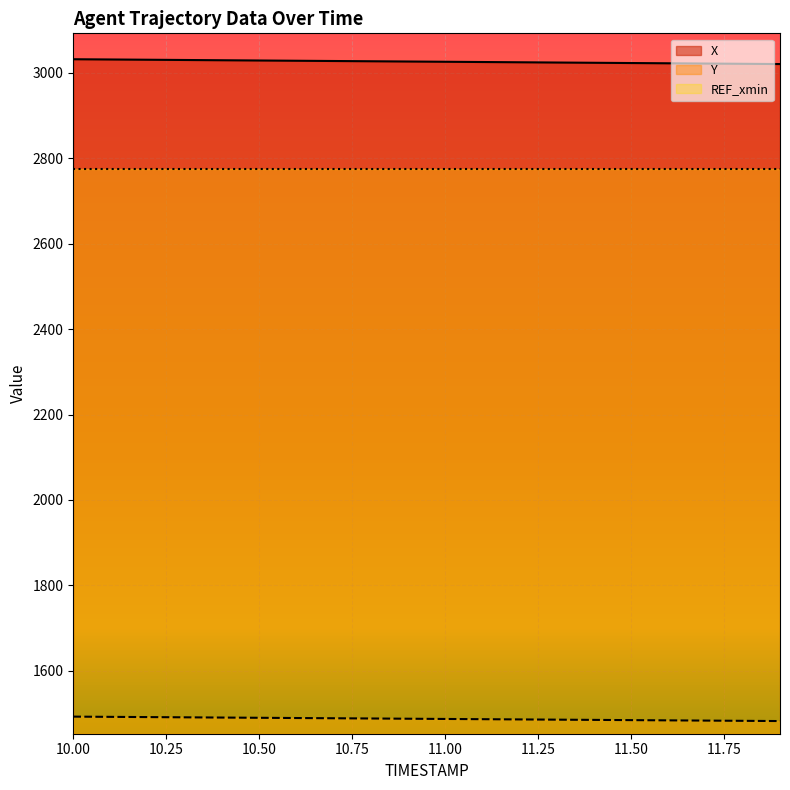

Reading left to right, list all the values displayed in this chart.

X: 10.0=3031.8	10.1=3031.2	10.2=3030.7	10.3=3030.1	10.4=3029.5	10.5=3028.9	10.6=3028.3	10.7=3027.7	10.8=3027.1	10.9=3026.5	11.0=3025.9	11.1=3025.3	11.2=3024.7	11.3=3024.1	11.4=3023.5	11.5=3022.9	11.6=3022.3	11.7=3021.7	11.8=3021.2	11.9=3020.6
Y: 10.0=1492.6	10.1=1492.1	10.2=1491.5	10.3=1491.0	10.4=1490.4	10.5=1489.9	10.6=1489.3	10.7=1488.8	10.8=1488.3	10.9=1487.7	11.0=1487.2	11.1=1486.6	11.2=1486.1	11.3=1485.5	11.4=1485.0	11.5=1484.4	11.6=1483.9	11.7=1483.3	11.8=1482.8	11.9=1482.2